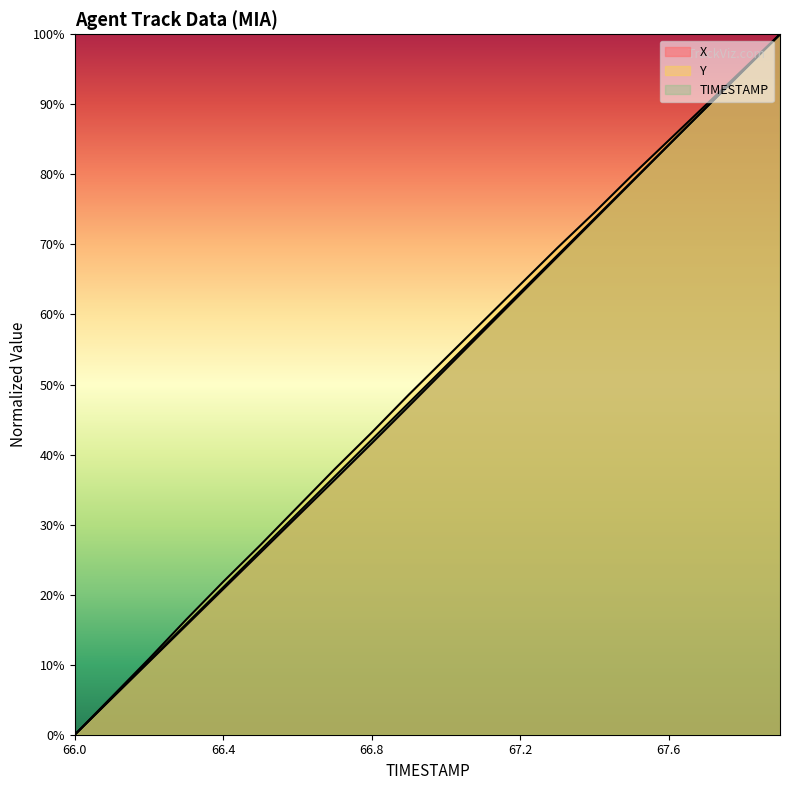

Where is TIMESTAMP nearest to the value 50?

66.9